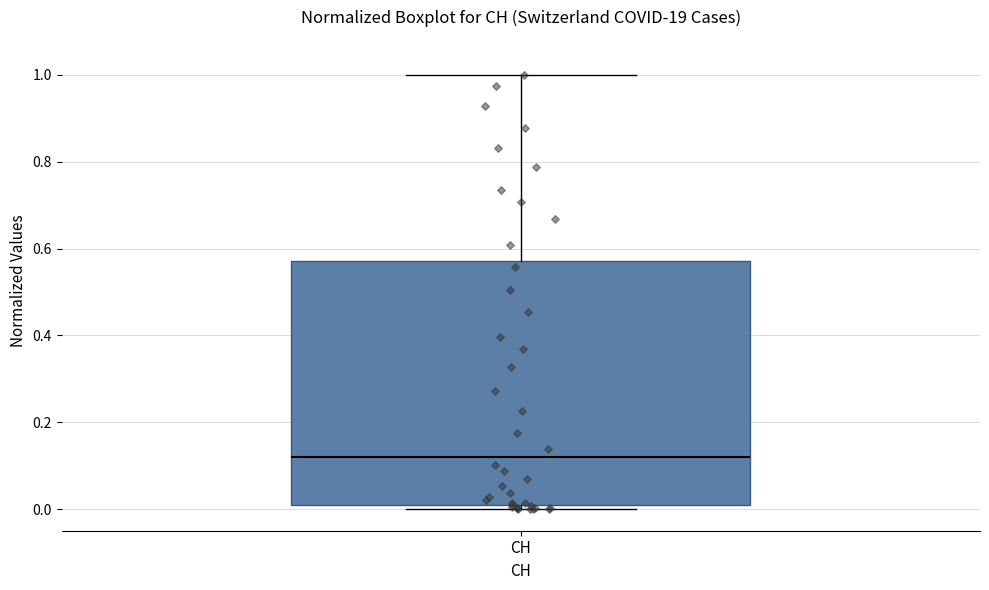

Read this box plot against the y-axis: the position of the median line, the range covered by the box, and the ends of both whiskers. The values are not printed on the chart, so give them approximately, as read against the axis.

median 0.12, box 0.00 to 0.58, whiskers 0.00 (just below the box's lower edge) to 1.00